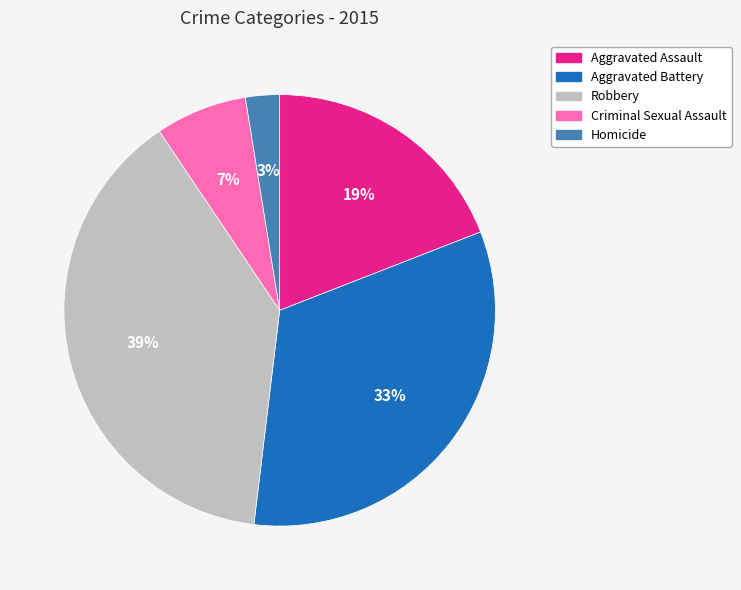

Does any single category account for the majority?

No